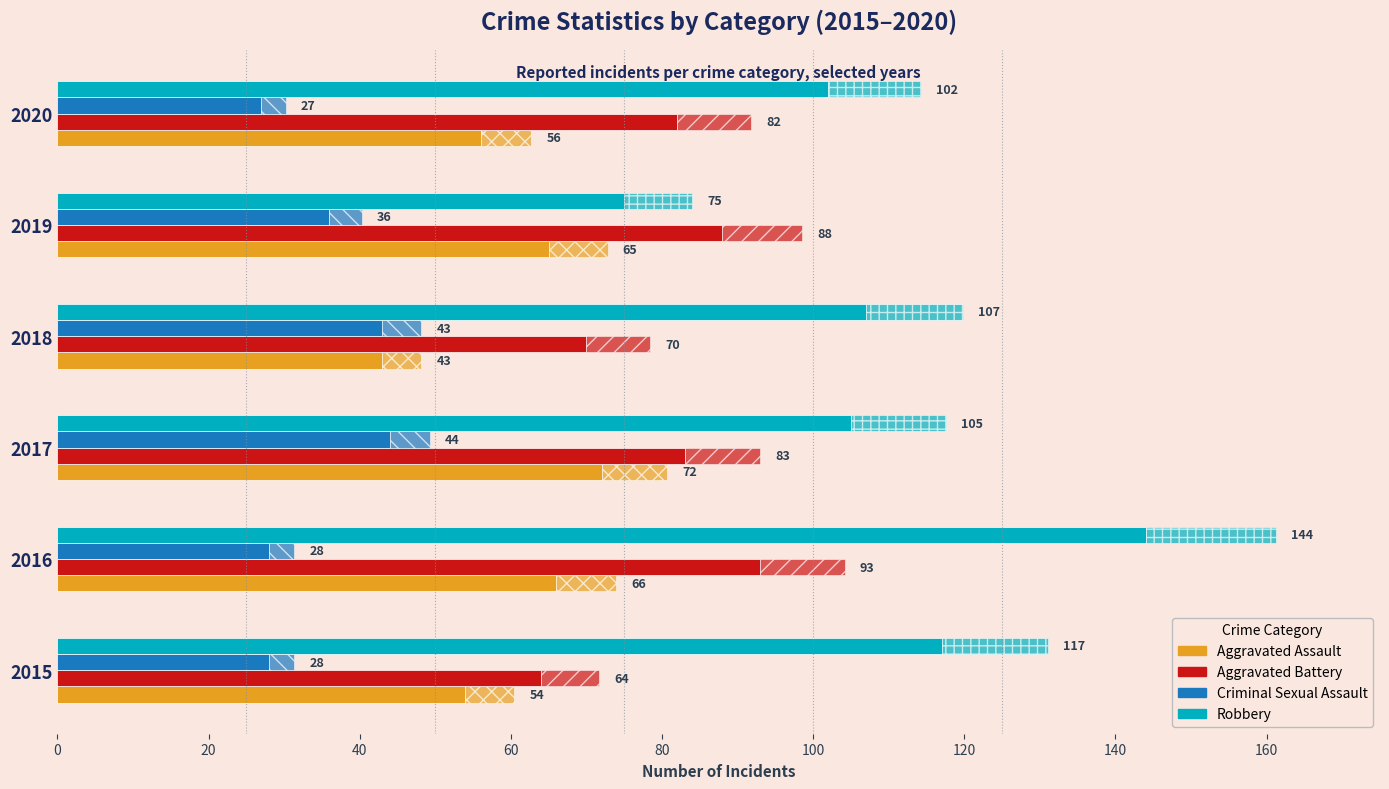

How many data points in Criminal Sexual Assault are less than 36?

3